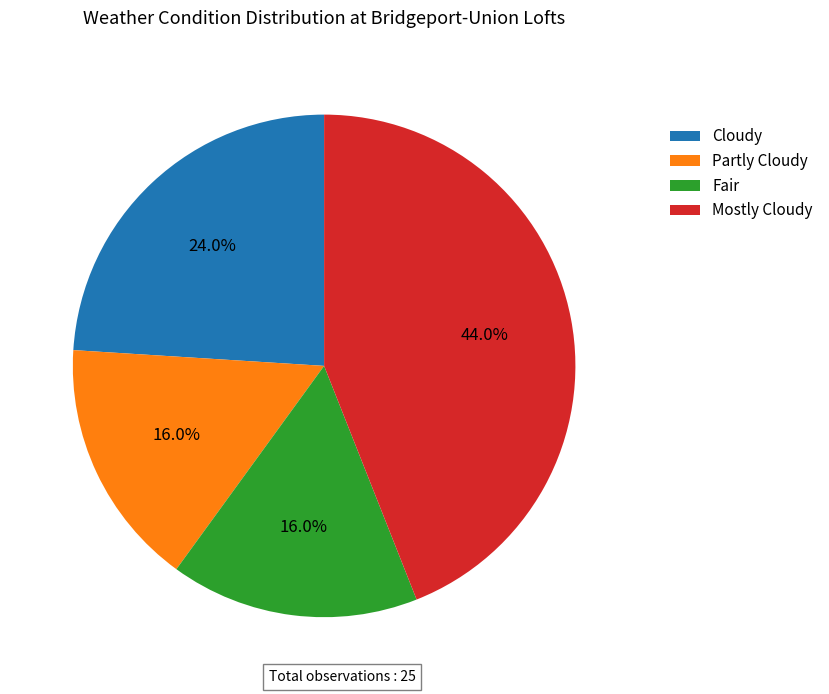

What percentage is the Cloudy slice, to the nearest percent?

24%